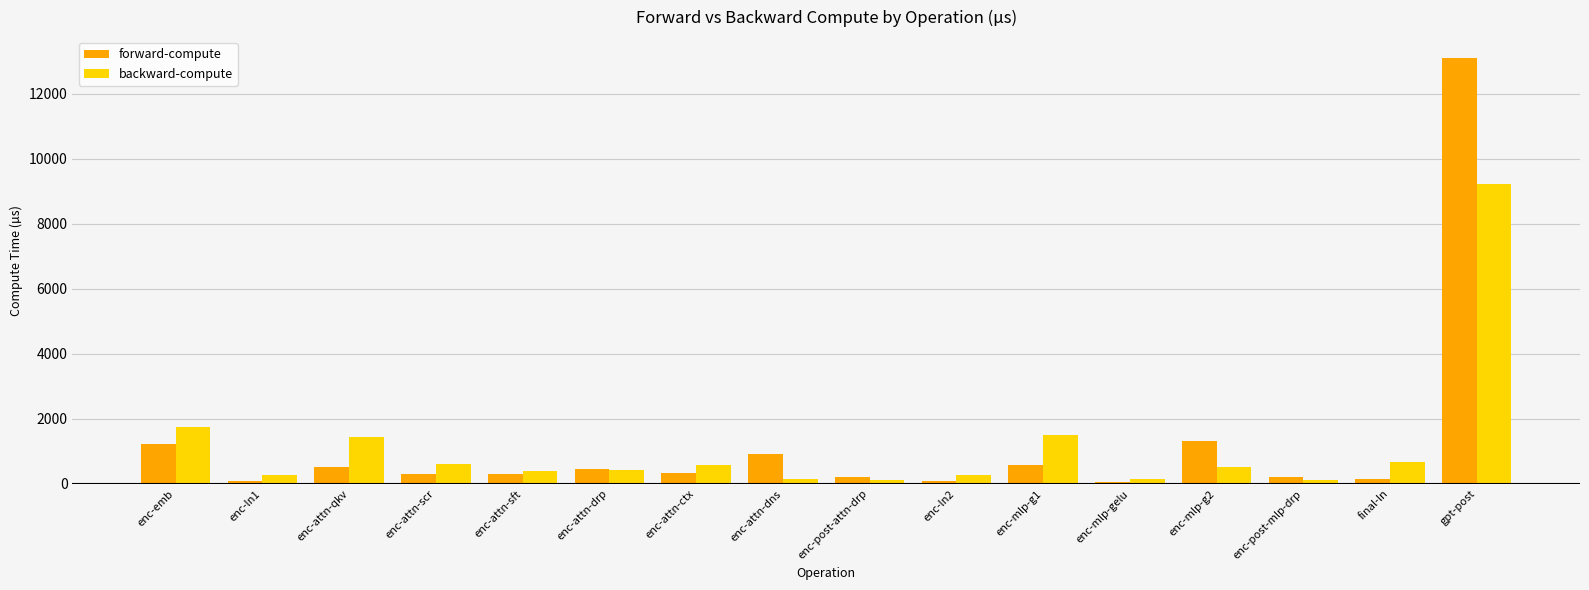

At which label does forward-compute reach its peak?

gpt-post